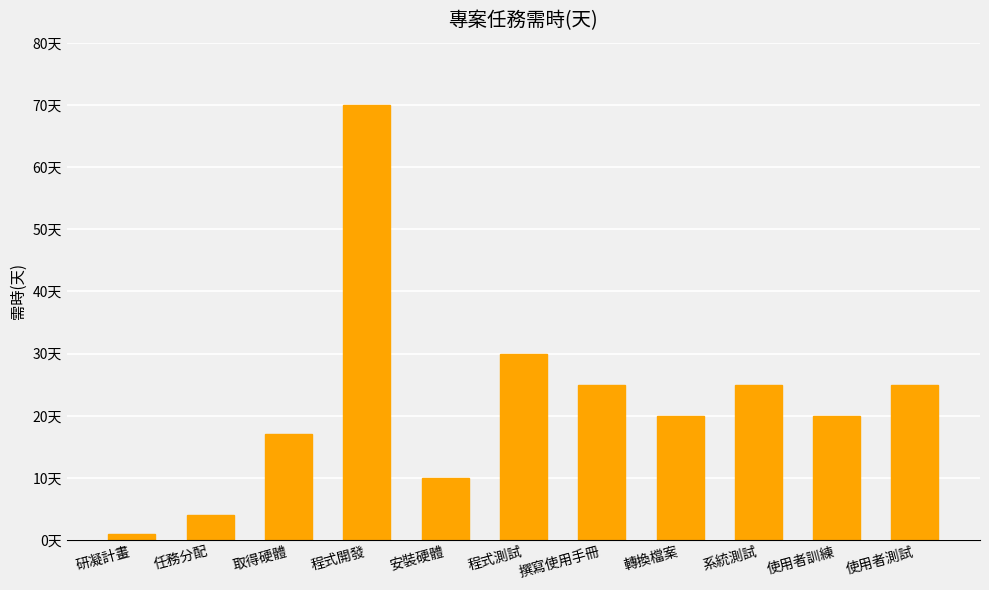

Are the bars horizontal?

No